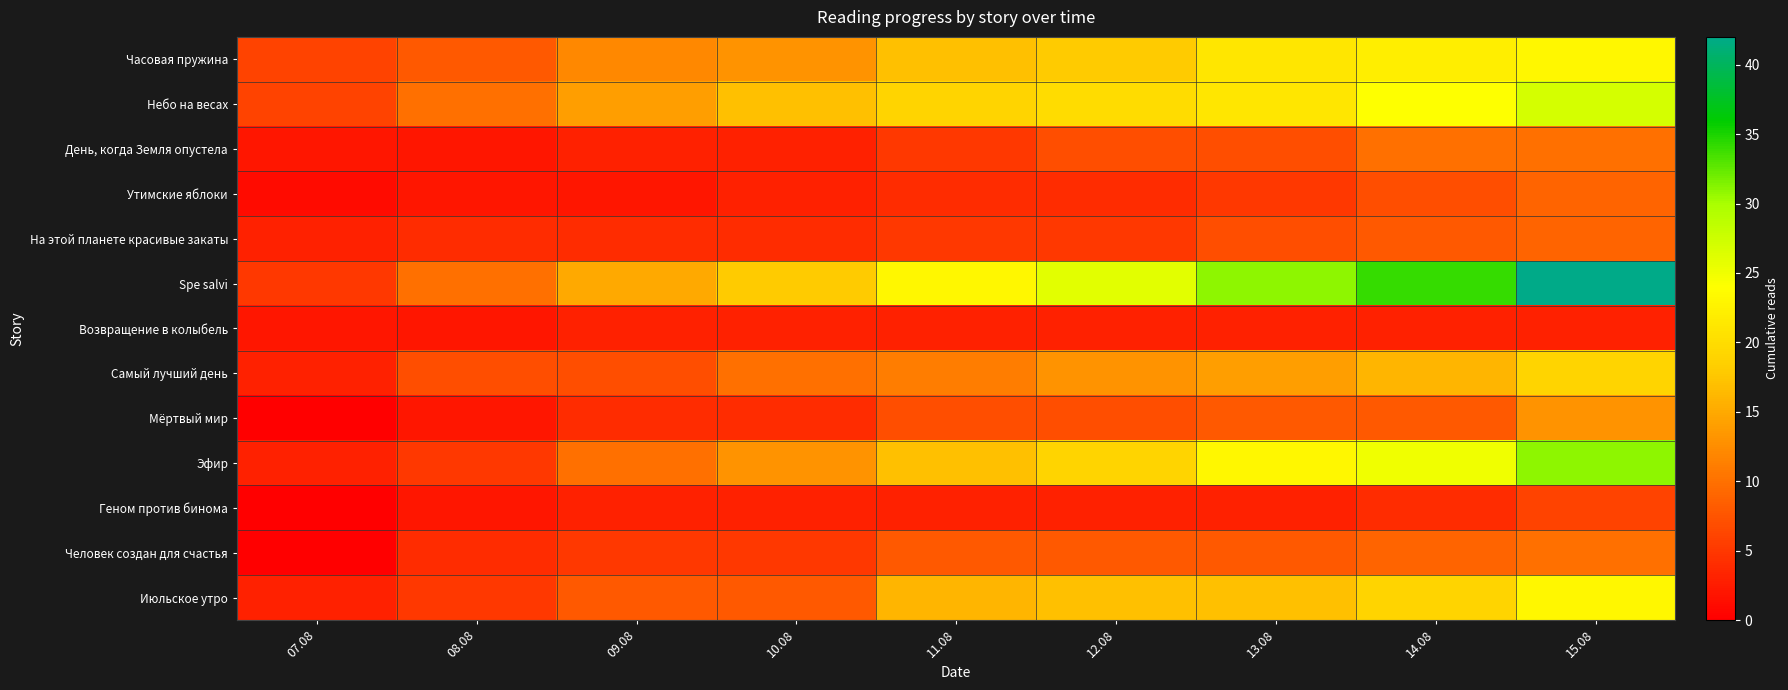

Between 08.08 and 12.08, which series saw the biggest shift?

Spe salvi